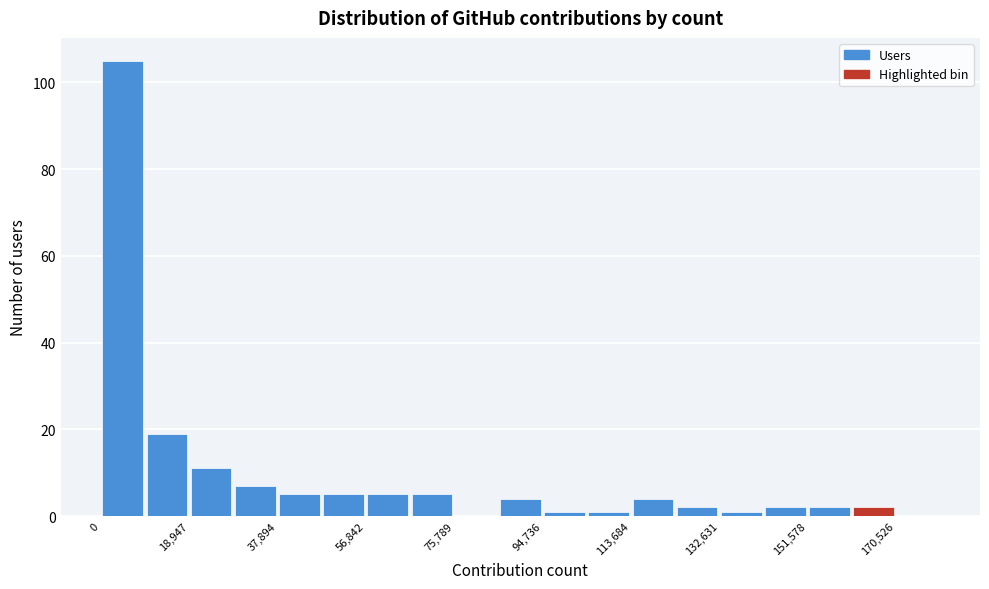

What is the height of the bar covering 28000 to 38000 on the x-axis? Neither the bar edges nor the heights are printed on the chart, so give them approximately, as read against the axes.

8